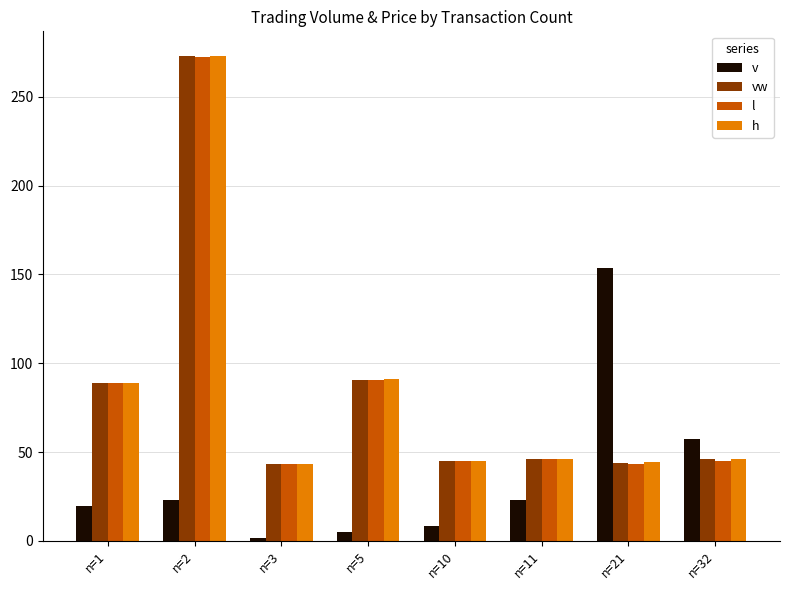

How many data points in v are above 22?

4